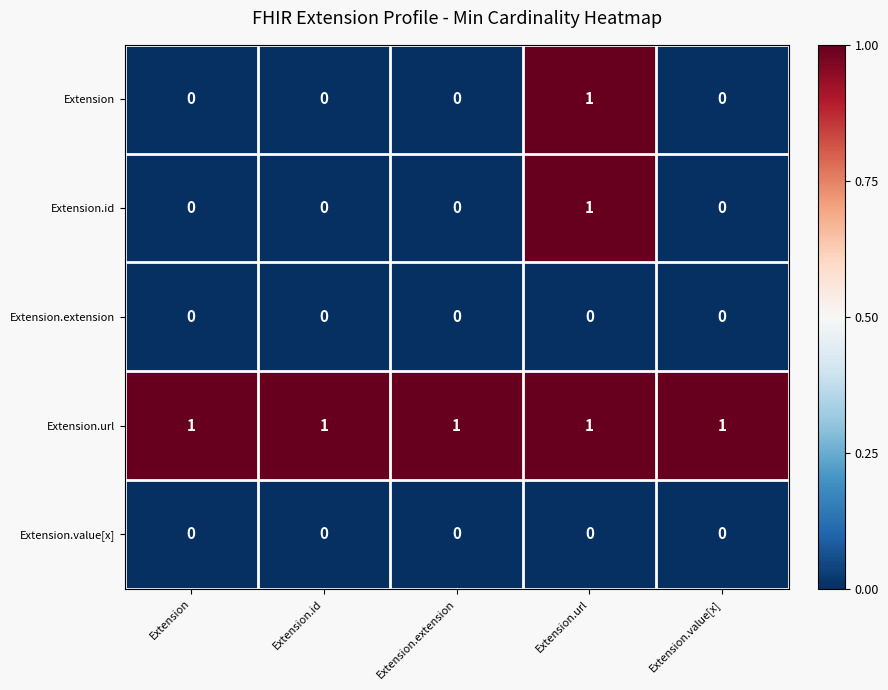

True or false: Extension.id has a value of 1 at Extension.

False